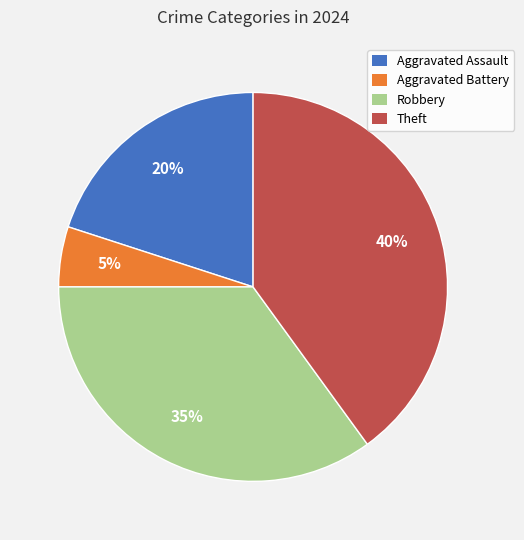

Is the sum of Theft and Aggravated Assault greater than half?

Yes